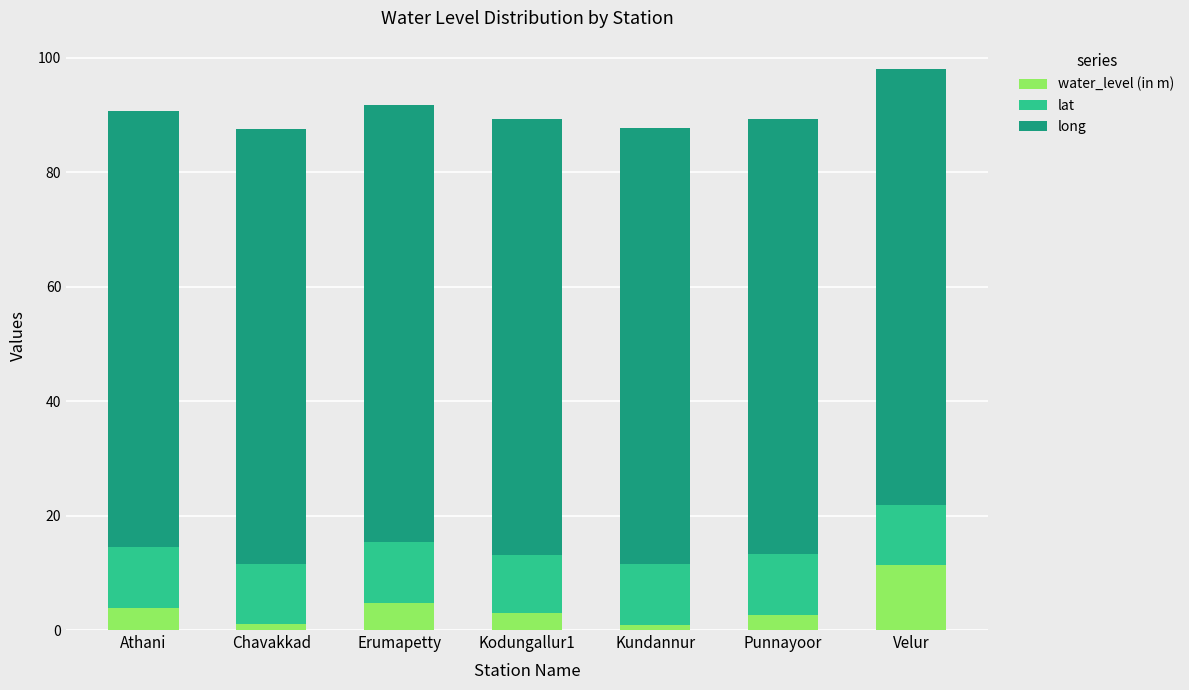

At which category is the sum across all series the highest?

Velur